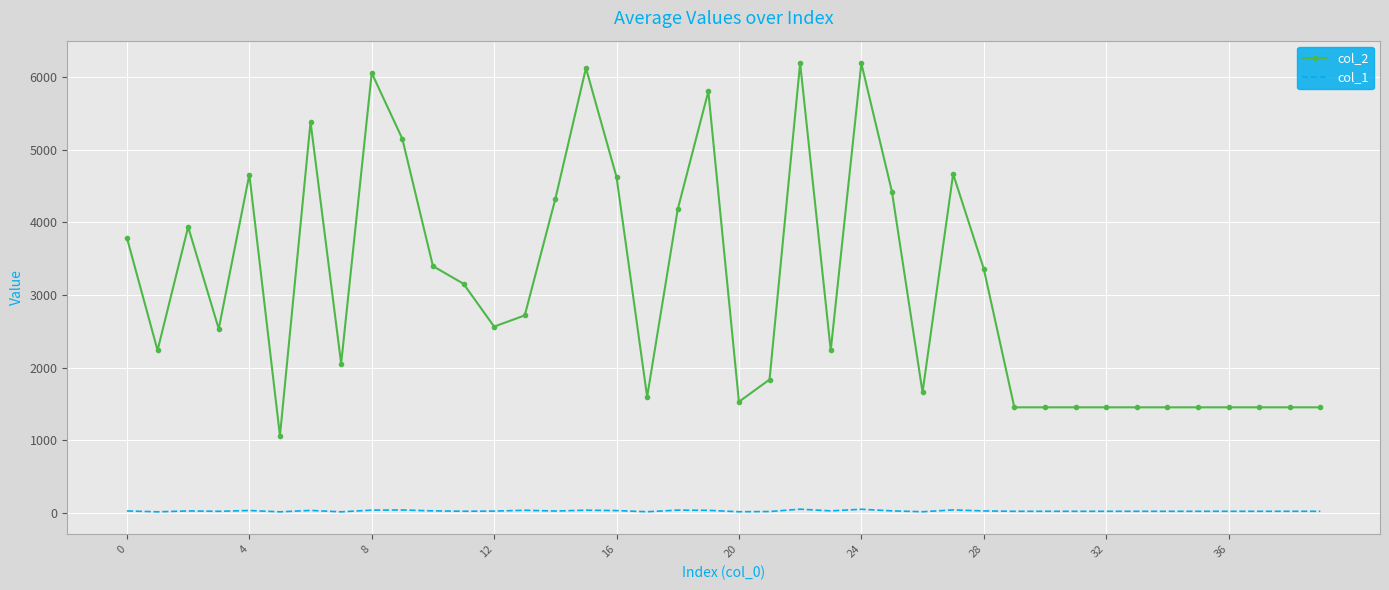

True or false: col_1 and col_2 intersect in this chart.

False